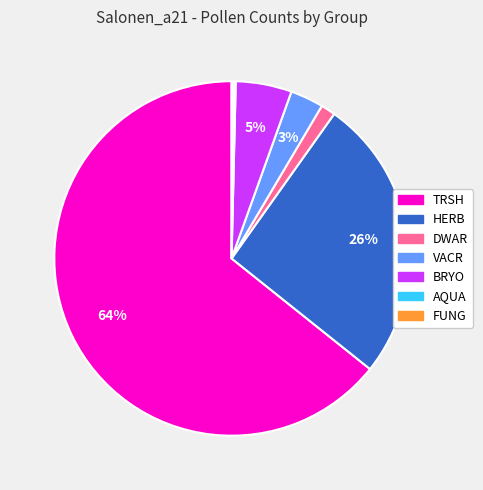

Which category has the biggest portion of the pie?

TRSH